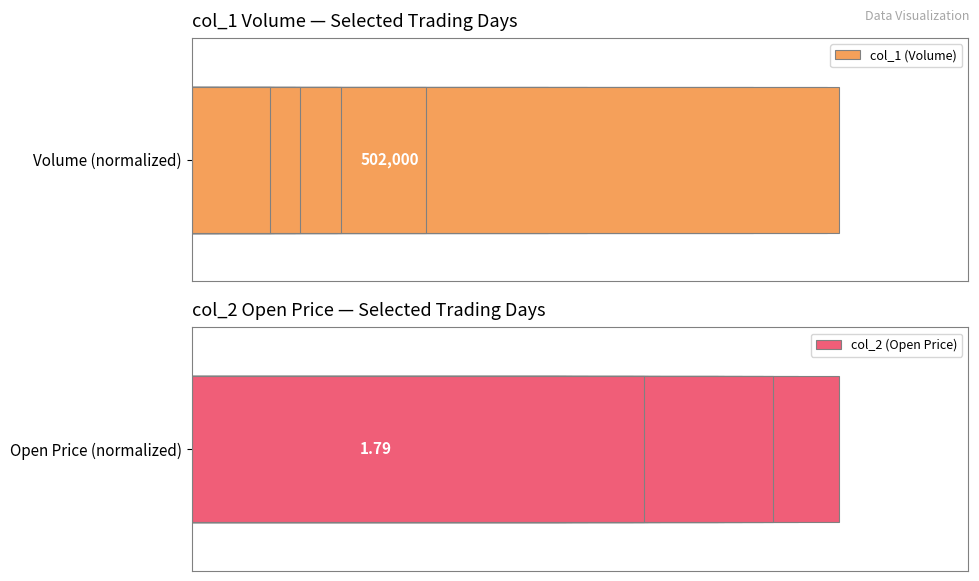

Is the value of col_1 (Volume) at 1 greater than the value of col_2 (Open Price) at 2?

Yes